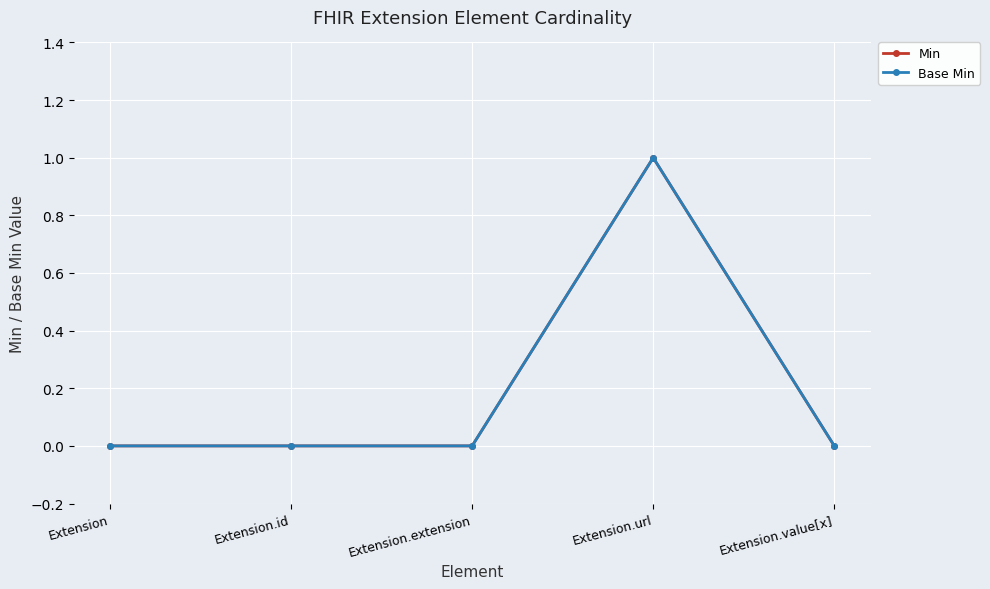

Which has a higher value, Extension.value[x] or Extension?

Extension.value[x]